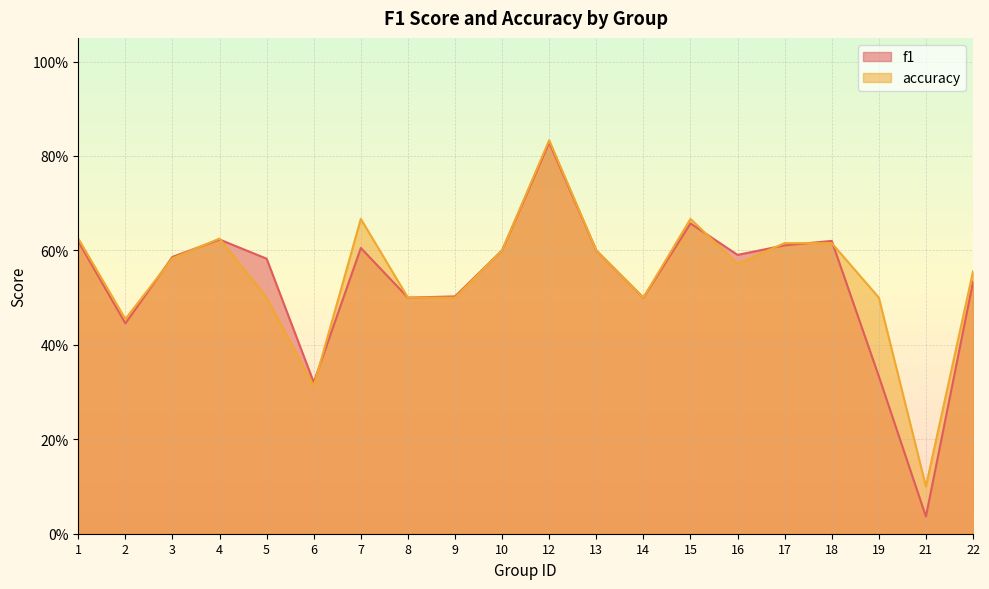

List the labels in order of accuracy value, largest first.

12, 7, 15, 1, 4, 17, 18, 10, 13, 3, 16, 22, 5, 8, 9, 14, 19, 2, 6, 21